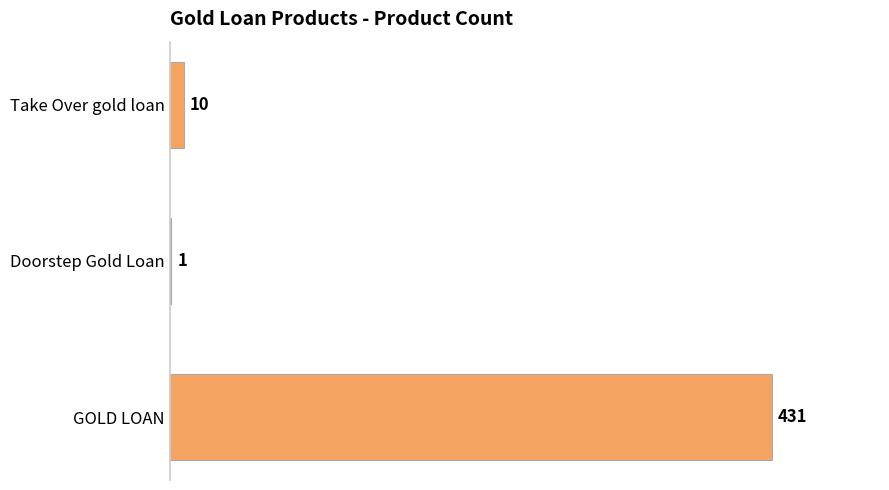

Reading bottom to top, extract all data points from this chart.

GOLD LOAN=431	Doorstep Gold Loan=1	Take Over gold loan=10